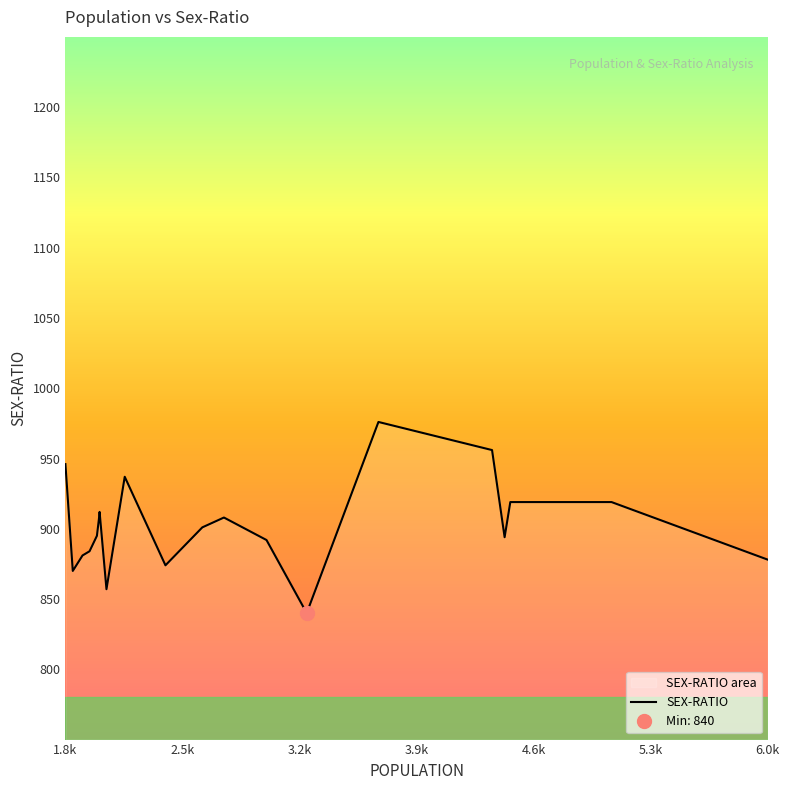

Reading left to right, extract all data points from this chart.

946	870	881	884	895	907	912	857	937	874	901	908	892	840	976	956	894	919	919	878